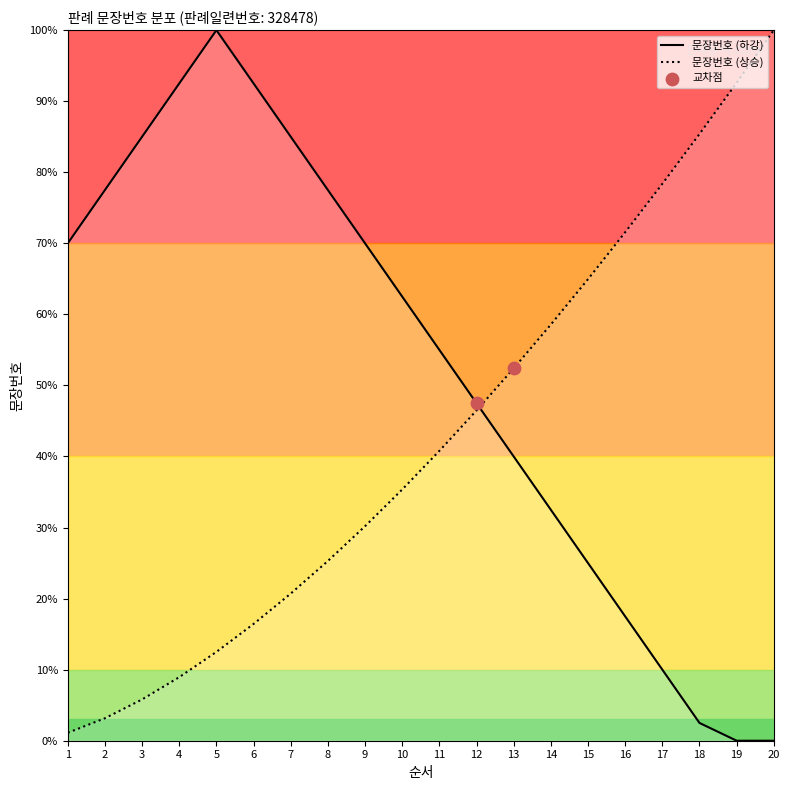

What is the change in value from 13 to 18?

+33.0